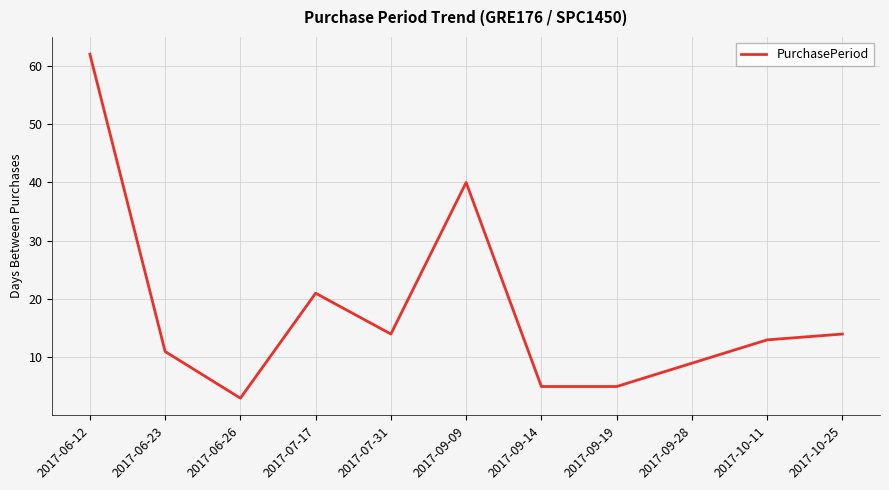

What position from the right is 2017-06-26?

9